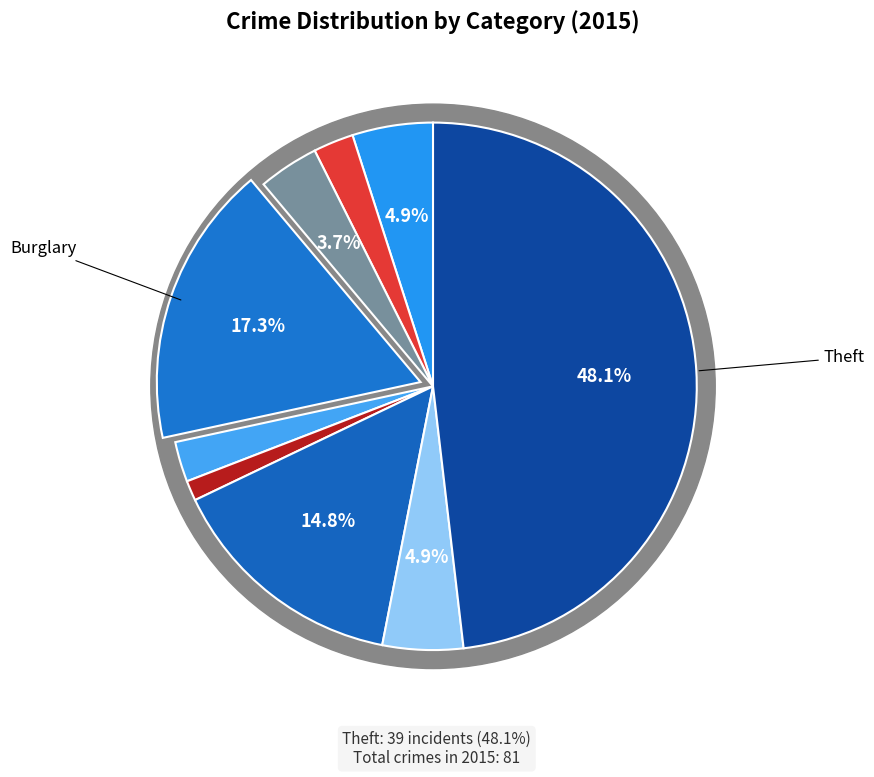

Rank the categories by value from highest to lowest.

Theft, Burglary, Motor Vehicle Theft, Aggravated Assault, Robbery, Arson, Aggravated Battery, Criminal Sexual Assault, Homicide